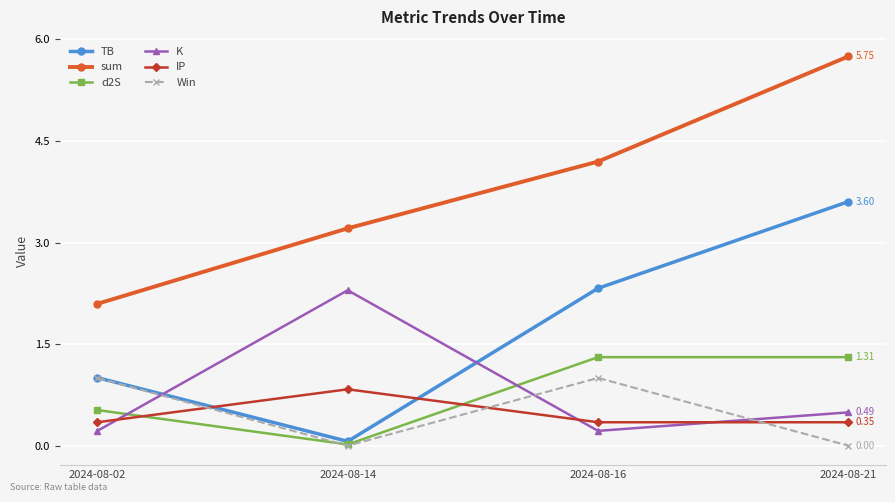

What is the value of the Win point at the 3rd from the left?

1.0